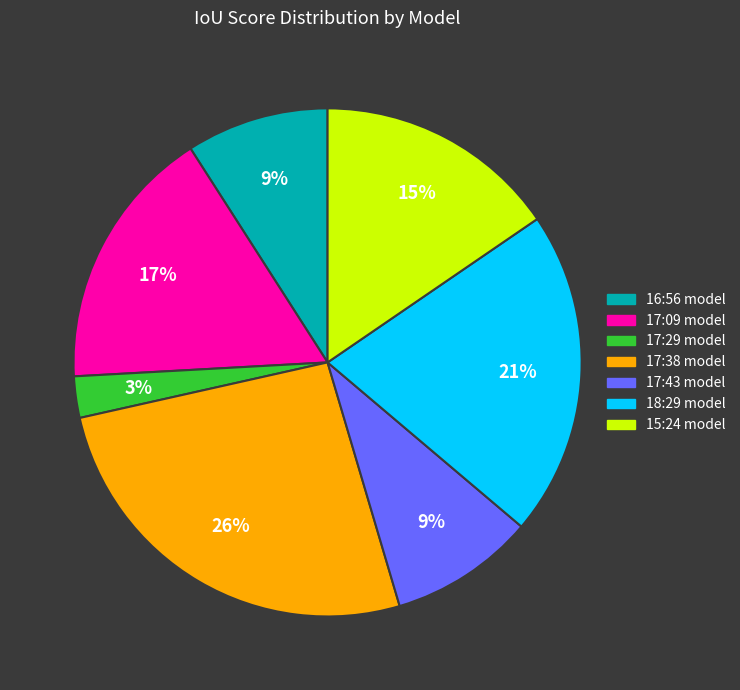

Which has a higher value, 17:09 model or 15:24 model?

17:09 model